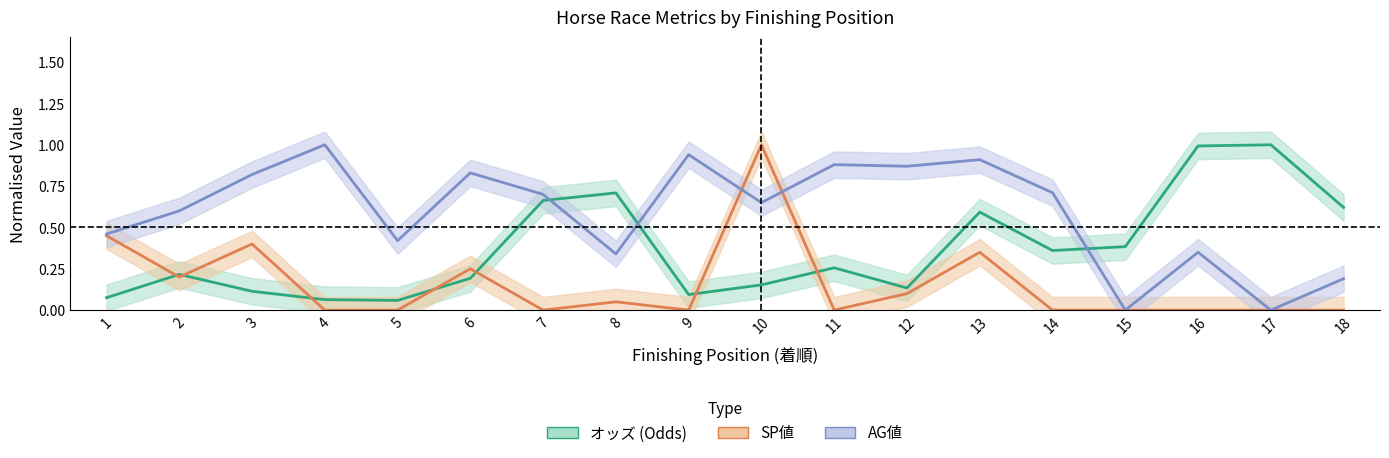

Is the value of AG値 at 13 greater than the value of SP値 at 6?

Yes